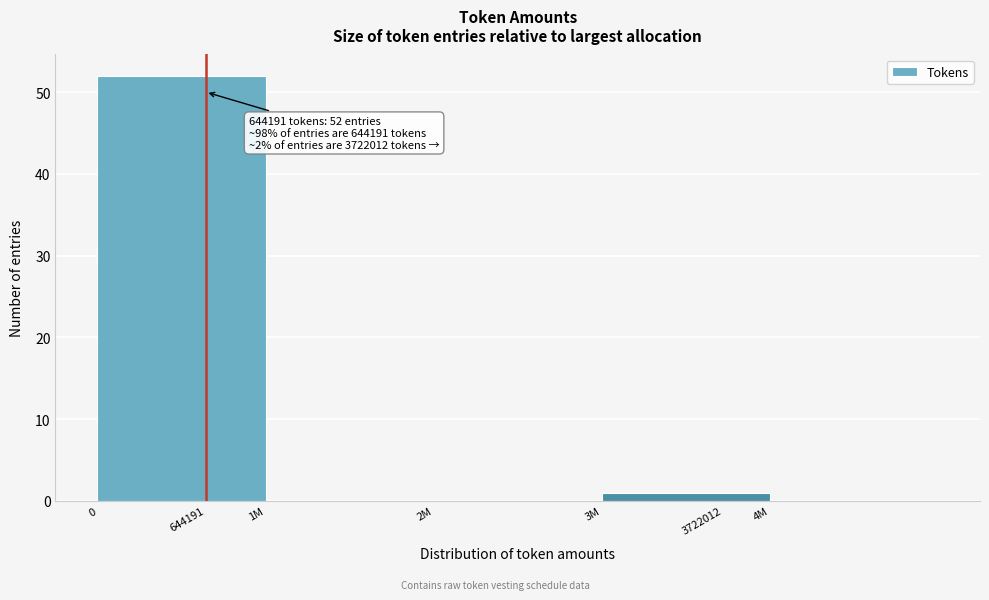

Reading left to right, what are all the values shown in this chart?

644191=52	1M=0	2M=0	3722012=1	4M=0